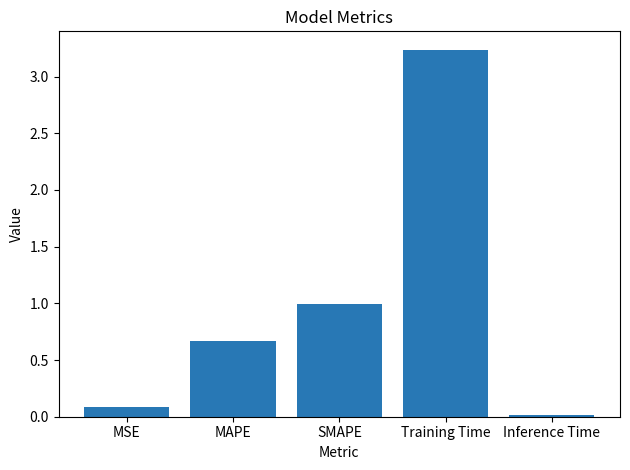

List the labels in order of value, smallest first.

Inference Time, MSE, MAPE, SMAPE, Training Time